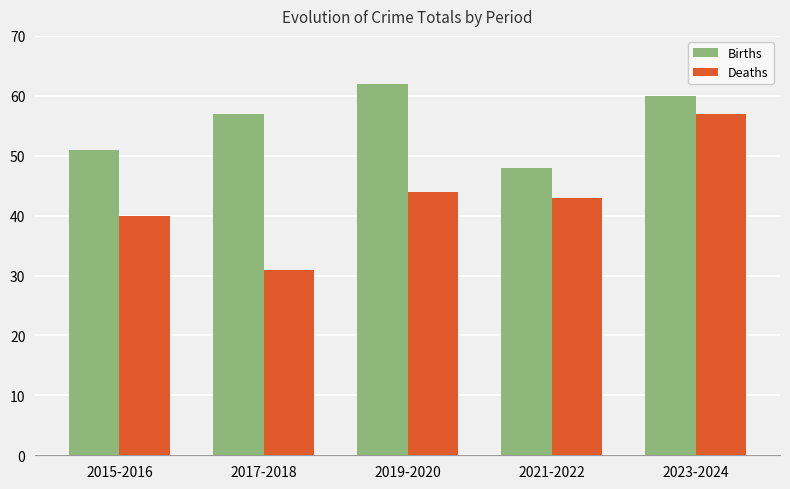

How many bars are there in each group?

2